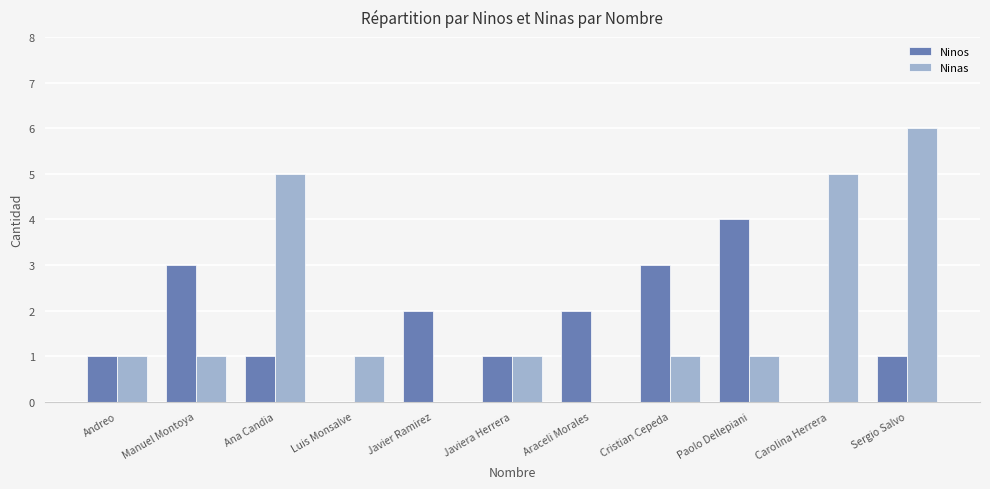

Are the bars horizontal?

No